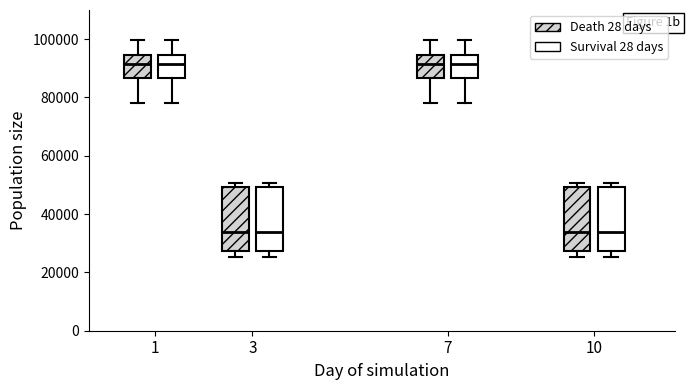

Reading left to right, read every box against the y-axis: the position of its median line, the range the box covers, and the ends of its whiskers. The values are not printed on the chart, so give them approximately, as read against the axis.

1 (Death 28 days): median 92000, box 86000 to 94000, whiskers 78000 to 100000
1 (Survival 28 days): median 92000, box 86000 to 94000, whiskers 78000 to 100000
3 (Death 28 days): median 34000, box 28000 to 50000, whiskers 26000 to 50000 (just above the box's upper edge)
3 (Survival 28 days): median 34000, box 28000 to 50000, whiskers 26000 to 50000 (just above the box's upper edge)
7 (Death 28 days): median 92000, box 86000 to 94000, whiskers 78000 to 100000
7 (Survival 28 days): median 92000, box 86000 to 94000, whiskers 78000 to 100000
10 (Death 28 days): median 34000, box 28000 to 50000, whiskers 26000 to 50000 (just above the box's upper edge)
10 (Survival 28 days): median 34000, box 28000 to 50000, whiskers 26000 to 50000 (just above the box's upper edge)